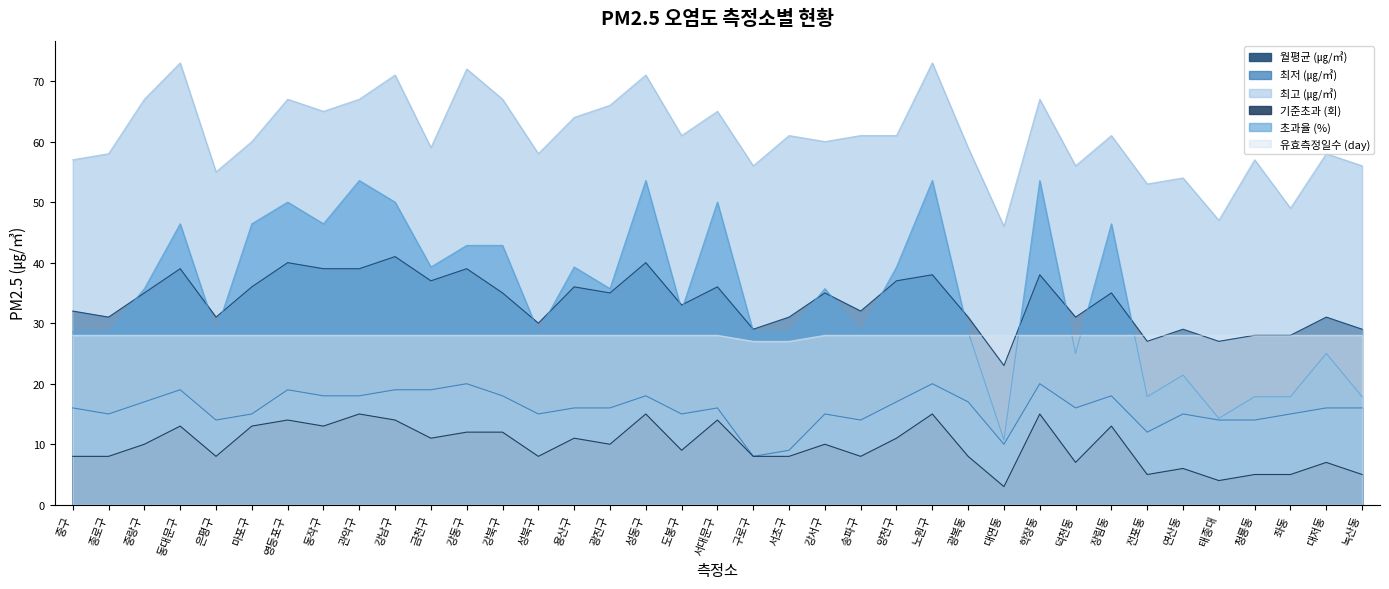

True or false: 월평균 (㎍/㎥) and 최고 (㎍/㎥) intersect in this chart.

False